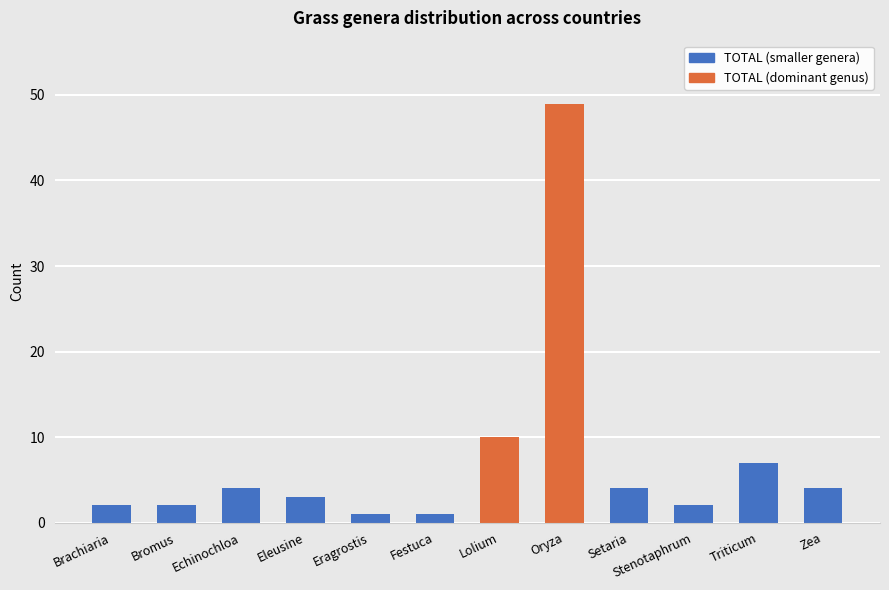

At which label is the value closest to 25?

Lolium